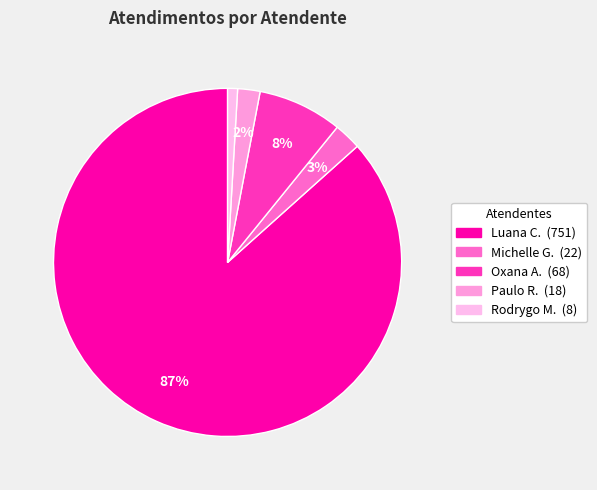

Count the number of slices in the pie.

5